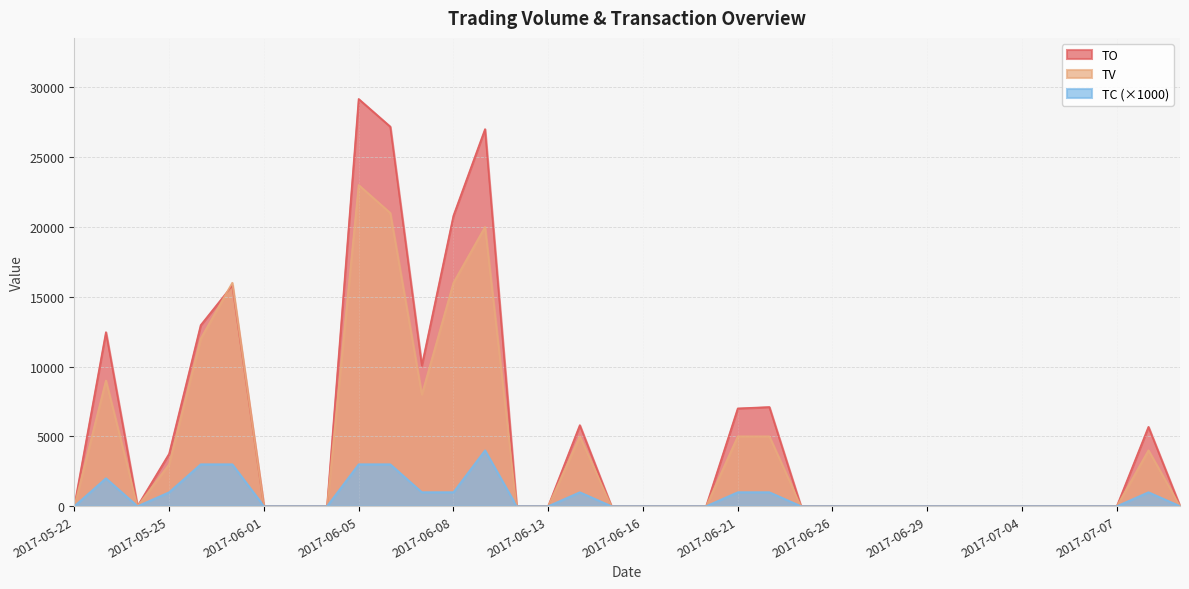

What is the difference between the maximum and second lowest values in the TC series?

4000